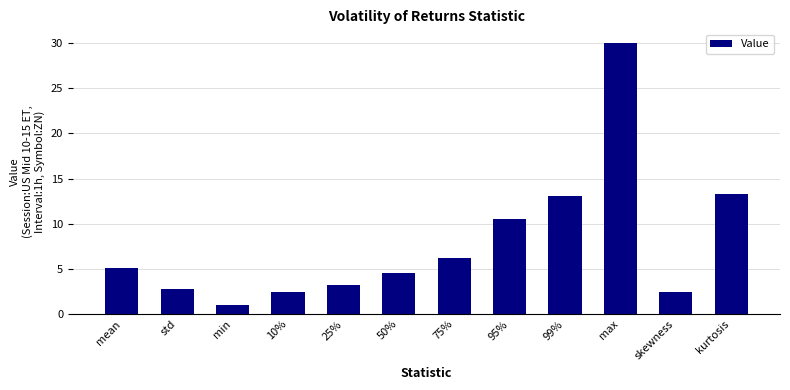

Does the chart contain stacked bars?

No